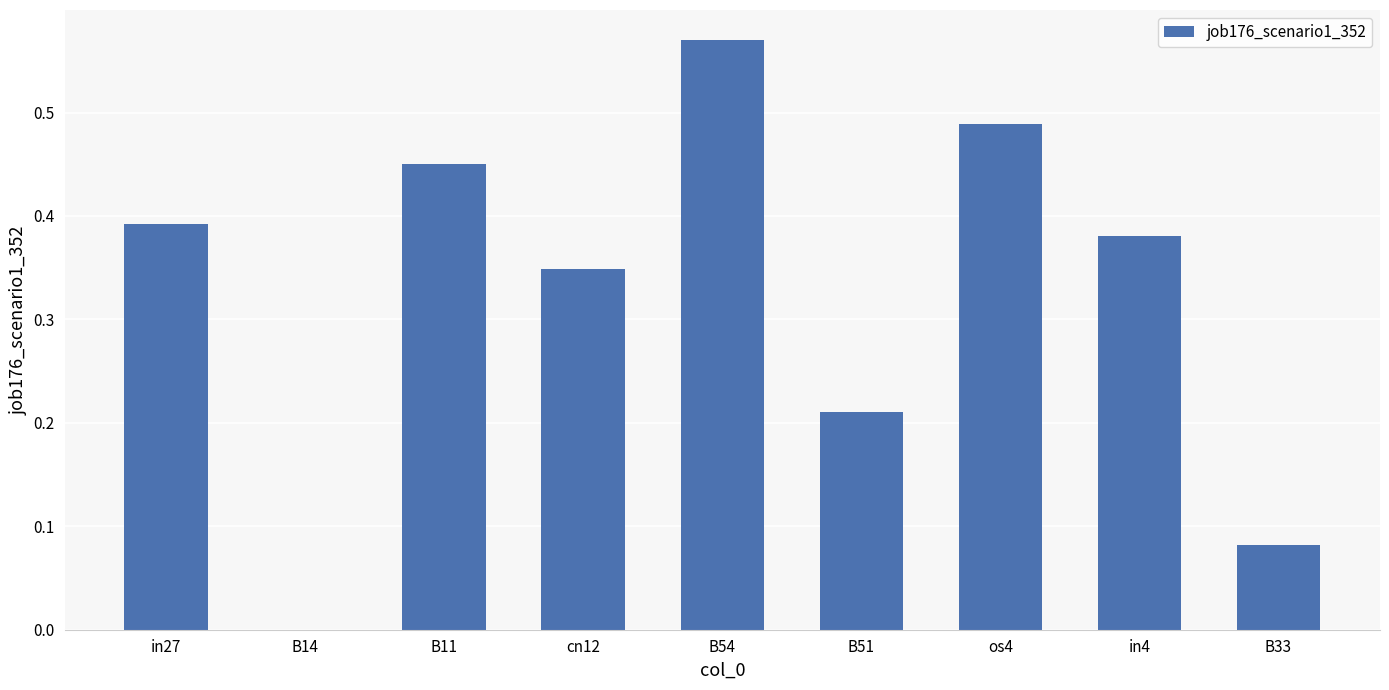

Between B51 and B33, which is larger?

B51